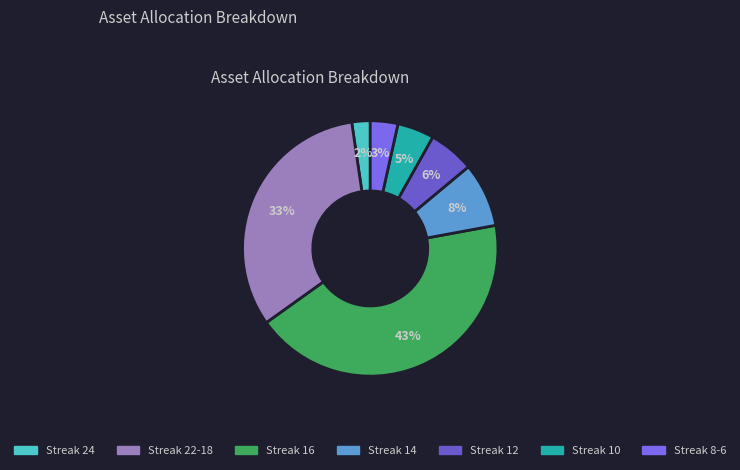

Count the number of slices in the pie.

7